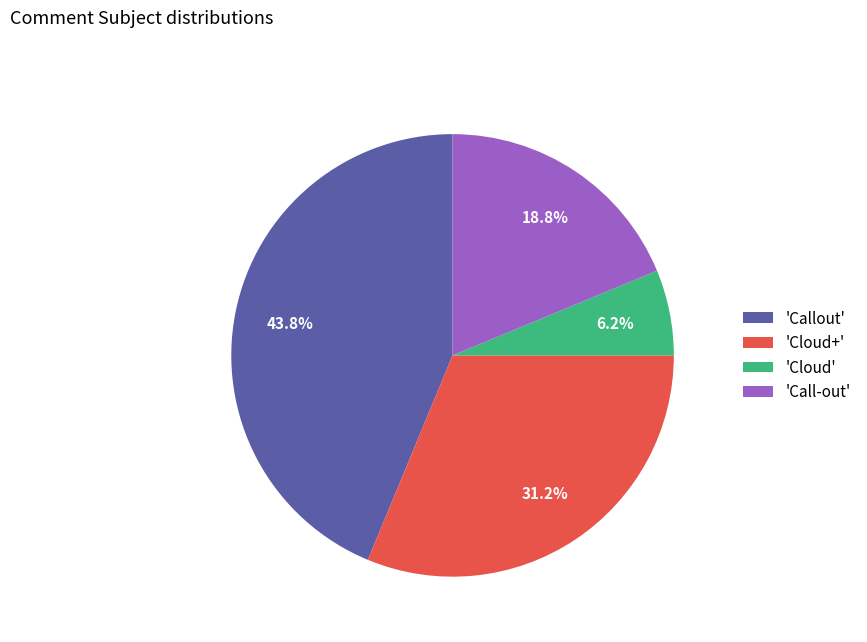

Is the sum of 'Cloud' and 'Call-out' greater than half?

No